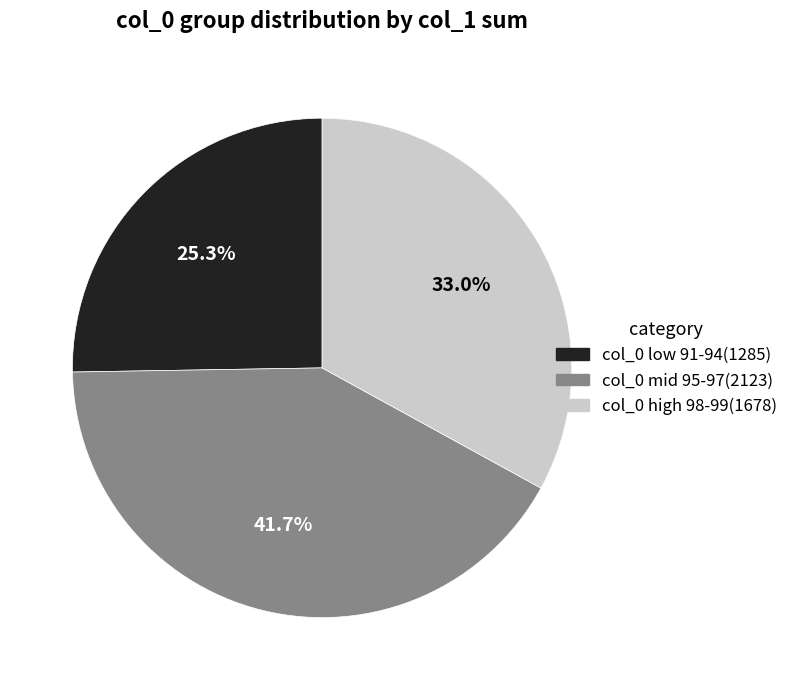

What is the largest slice in the pie chart?

col_0 mid 95-97(2123)